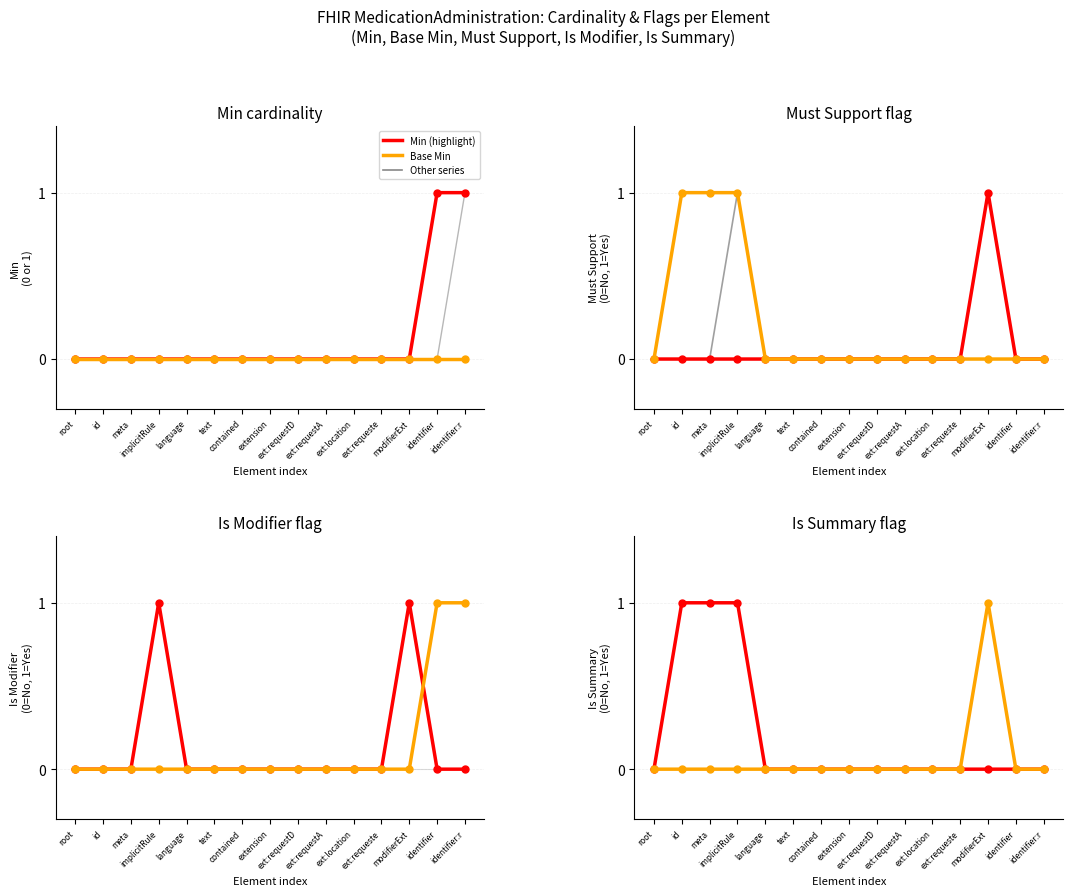

True or false: identifier (all) has more than 2 interior local peaks.

False